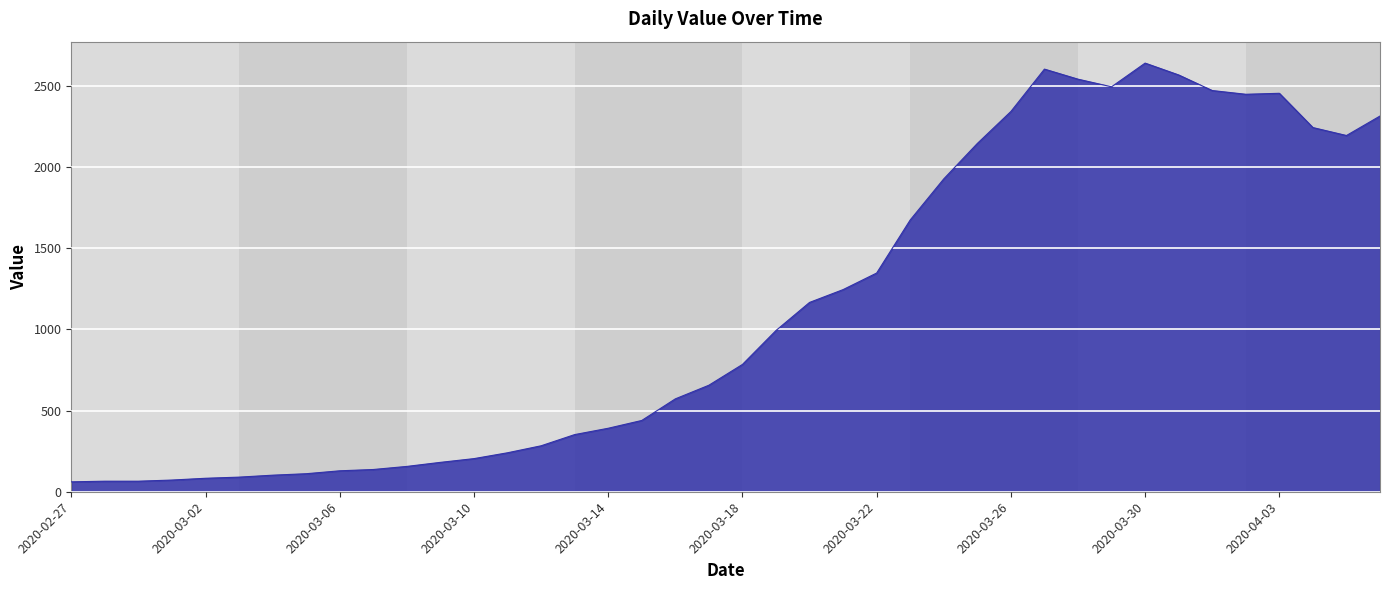

What is the minimum value shown in the chart?

61